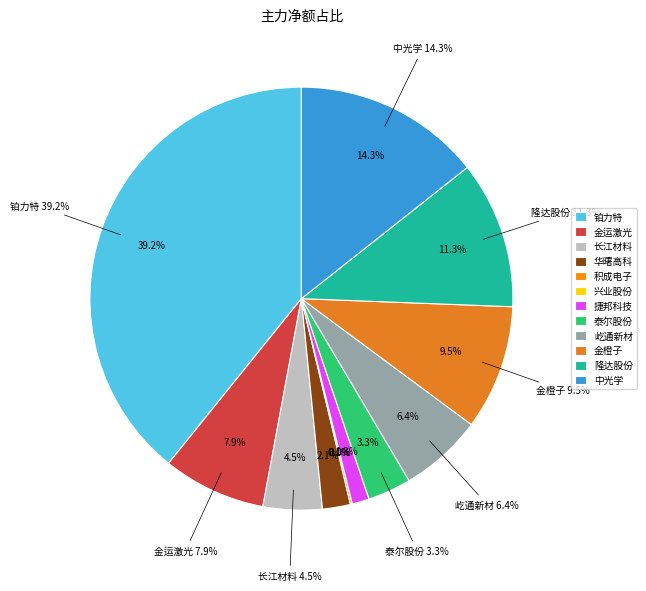

To the nearest percent, what percentage of the pie is 长江材料?

5%